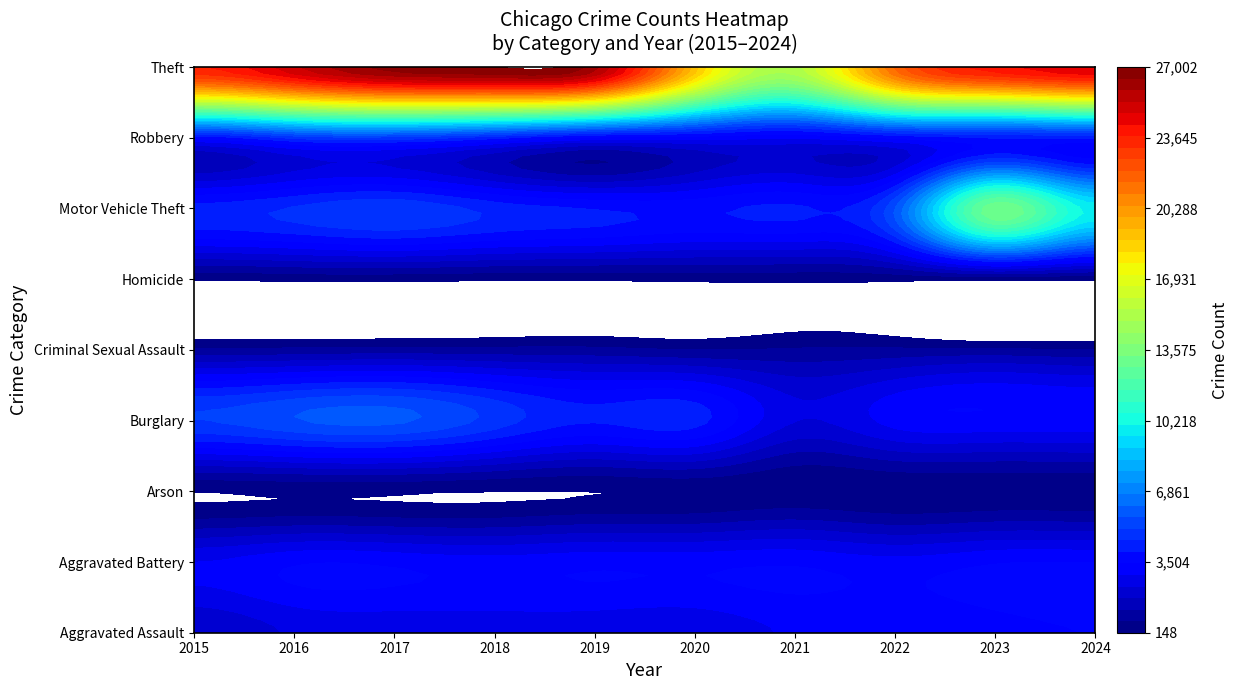

The value of Aggravated Assault at 7 is 5012. True or false?

False